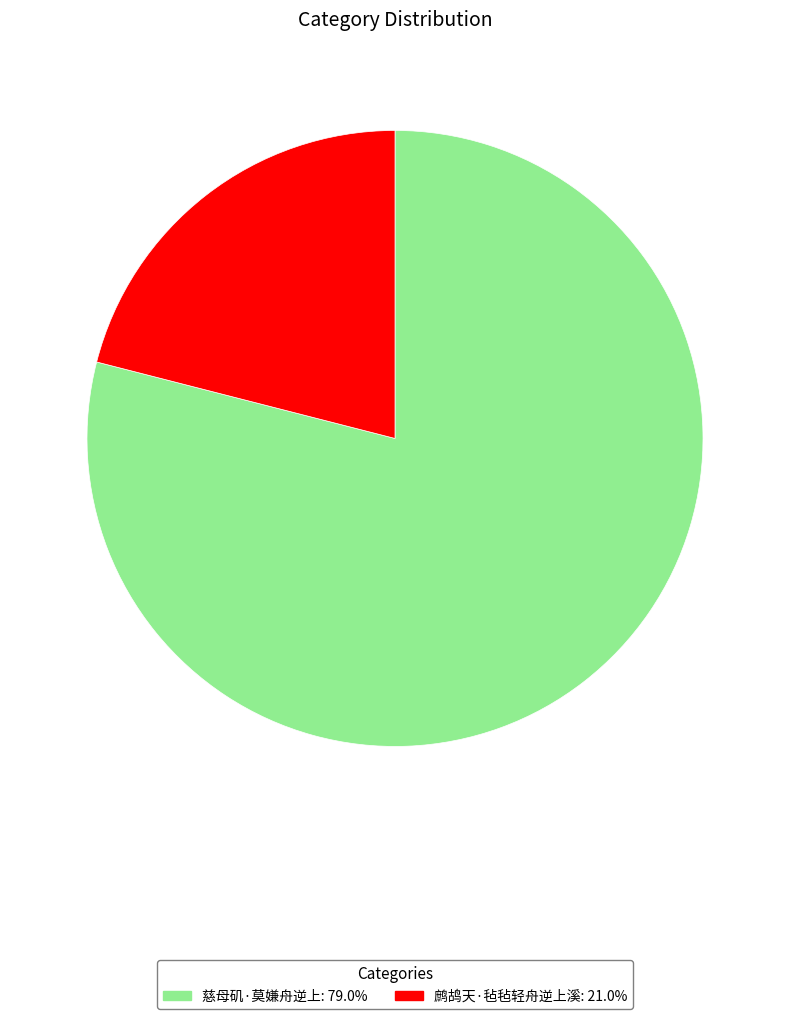

Does 慈母矶·莫嫌舟逆上: 79.0% account for over 50% of the chart?

Yes